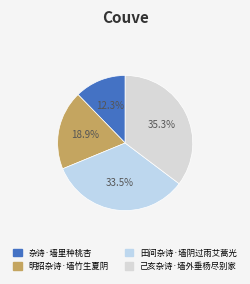

What is the total percentage of 田间杂诗·墙阴过雨艾蒿光 and 杂诗·墙里种桃杏?

45.8%